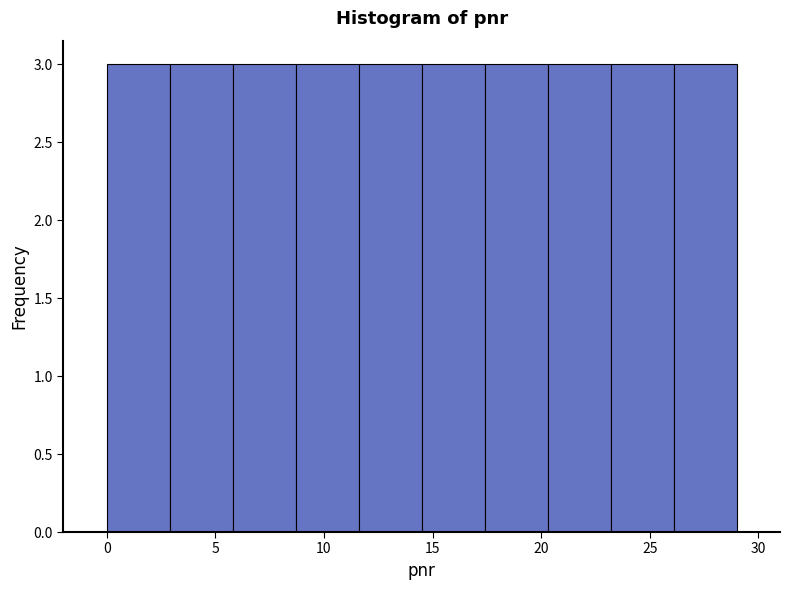

Reading left to right, transcribe this chart: for each bar, give the range it covers on the x-axis and its height. Neither the bar edges nor the heights are printed on the chart, so give them approximately, as read against the axes.

0.0 to 2.9: 3
2.9 to 5.8: 3
5.8 to 8.7: 3
8.7 to 11.6: 3
11.6 to 14.5: 3
14.5 to 17.4: 3
17.4 to 20.3: 3
20.3 to 23.2: 3
23.2 to 26.1: 3
26.1 to 29.0: 3